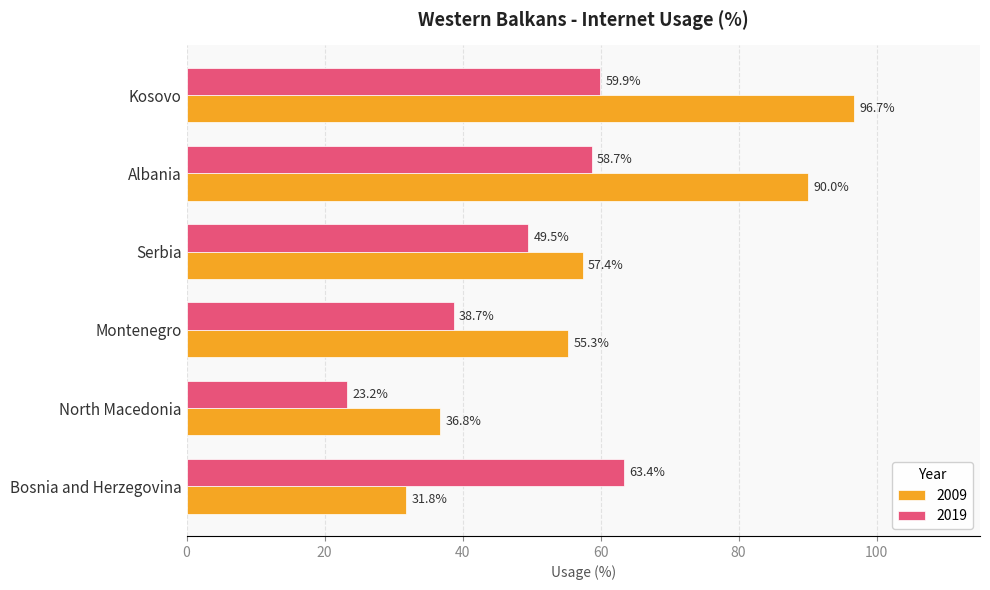

What is the average value of the 2019 series?

48.9